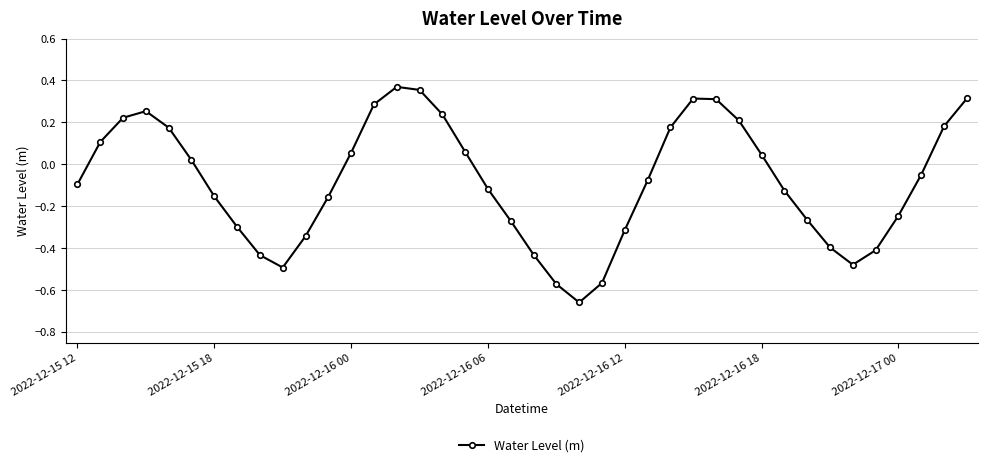

True or false: there are more than 0 points higher than both neighbors.

True